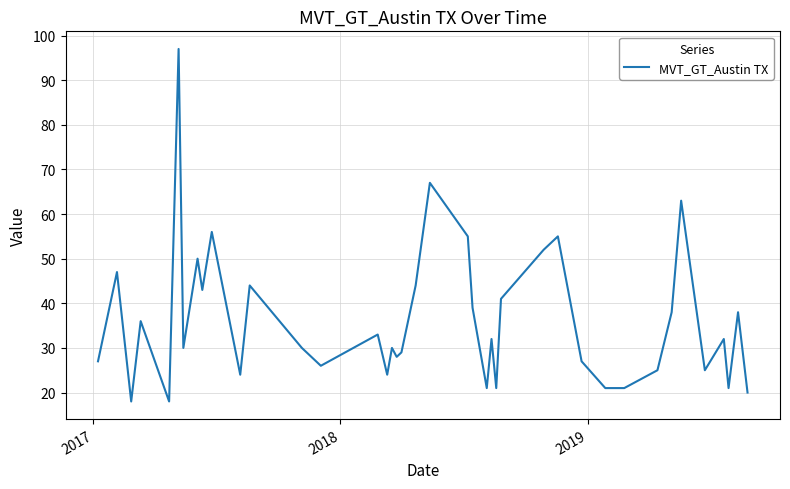

What is the greatest value displayed?

97